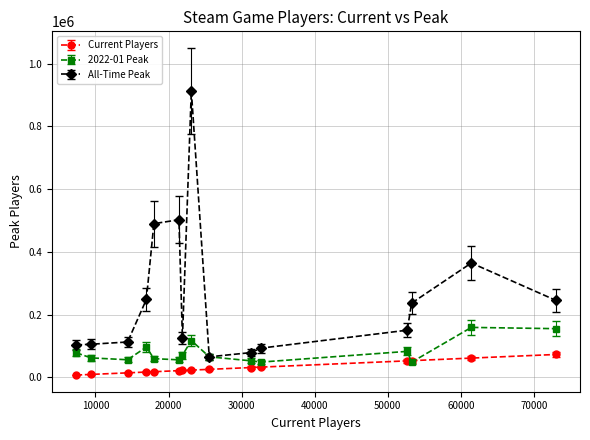

What is the maximum value for Current Players?

73021